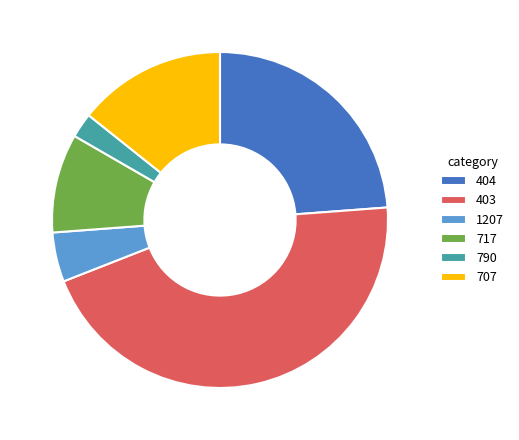

What is the largest slice in the pie chart?

403